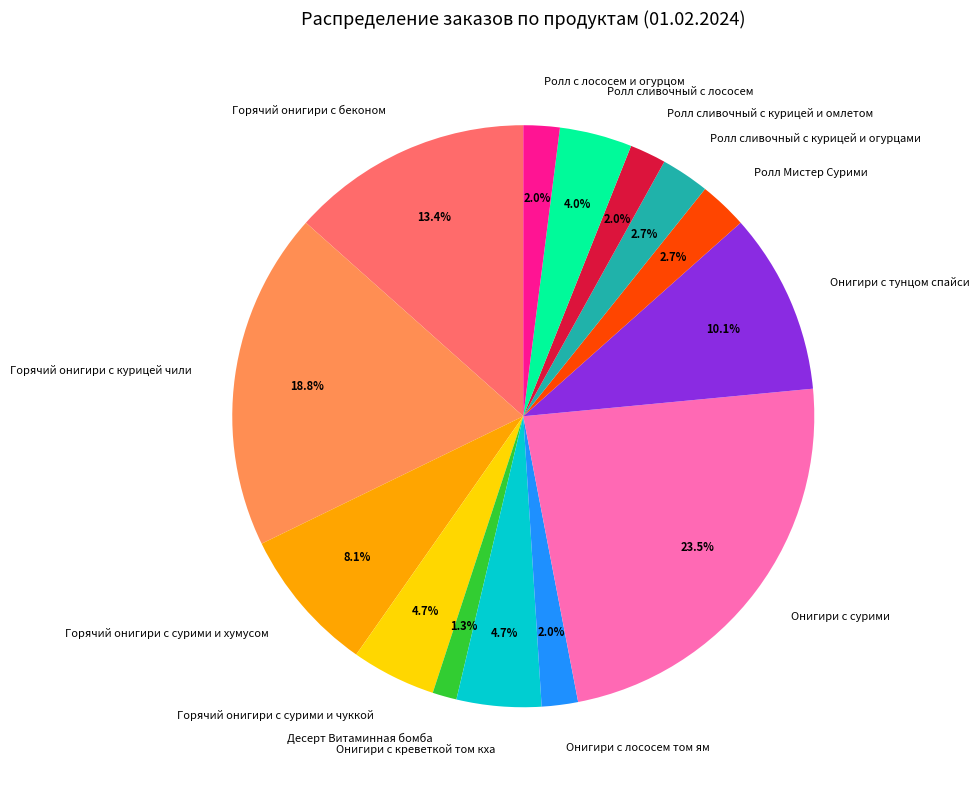

To the nearest percent, what is the difference between the Ролл сливочный с лососем and Горячий онигири с сурими и чуккой slice percentages?

1%